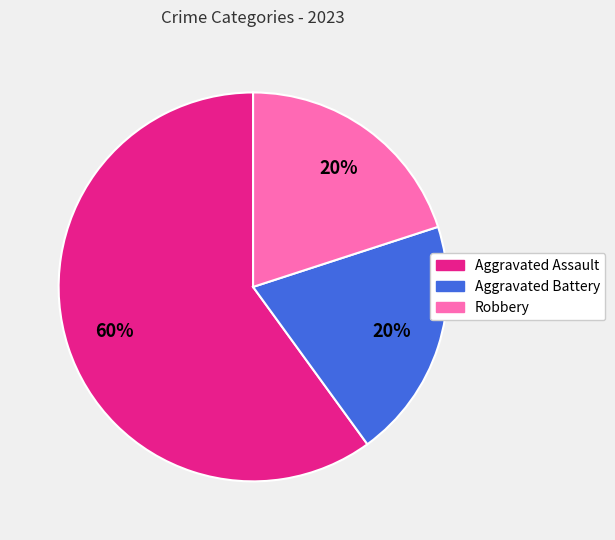

To the nearest percent, what portion does Aggravated Assault represent?

60%